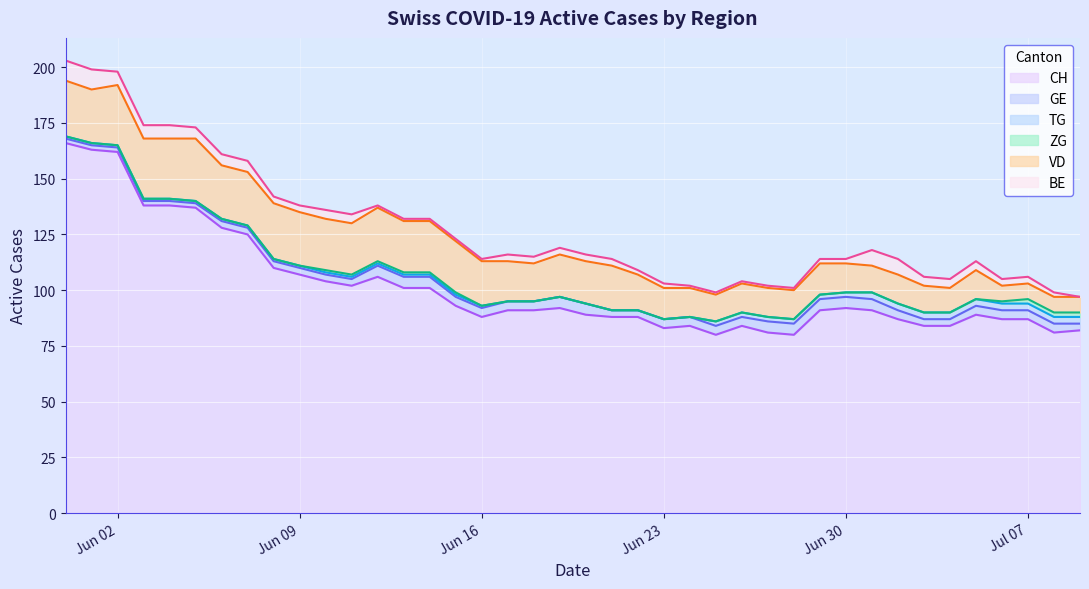

What is the difference between the maximum and second lowest values in the ZG series?

2